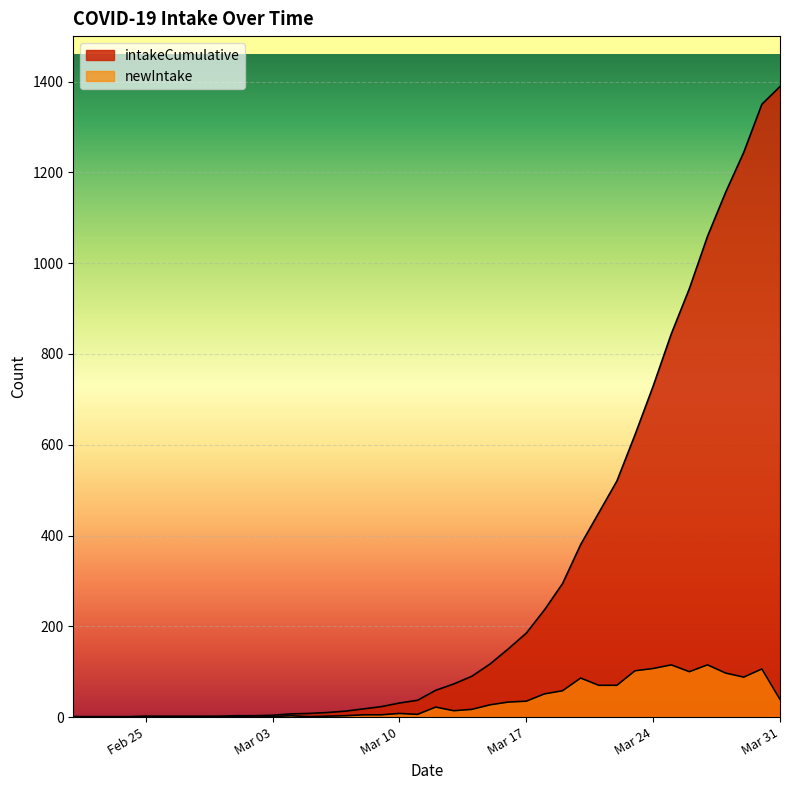

Is it true that intakeCumulative equals 150 at 2020-03-16?

True